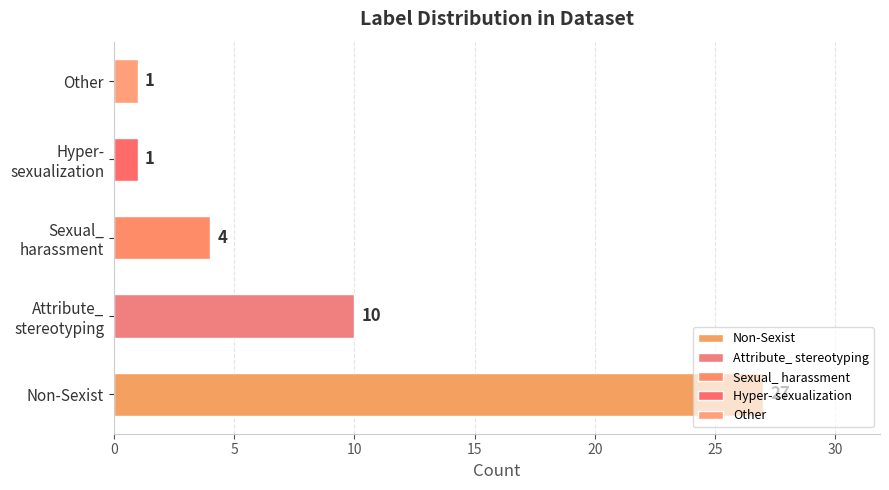

What is the average value?

9